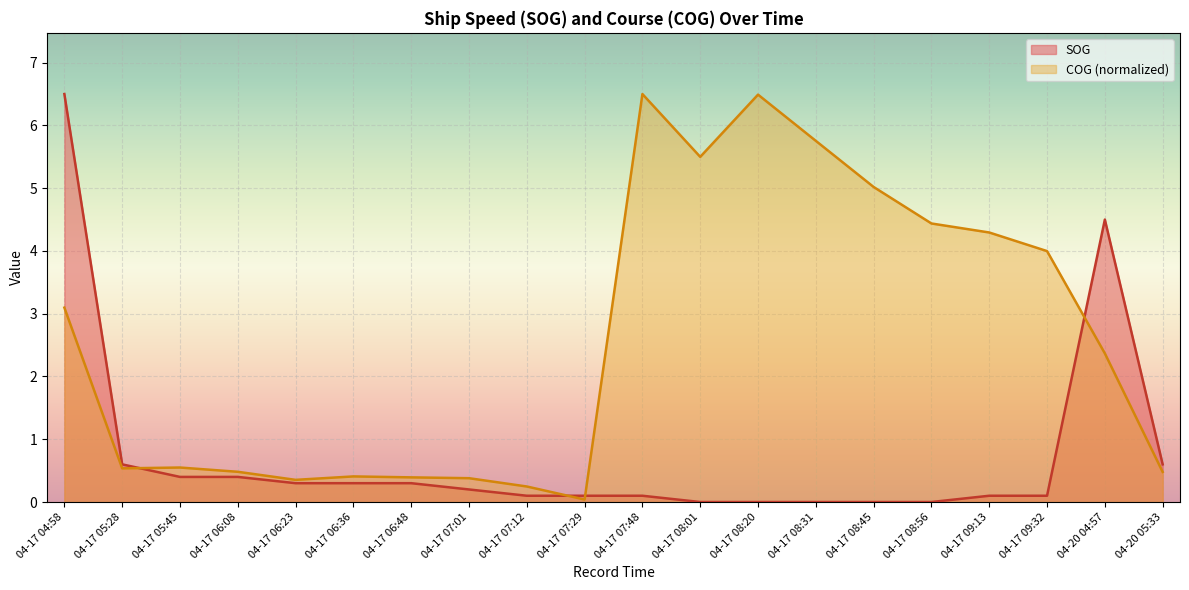

Where does the COG series first go above 2?

04-17 04:58